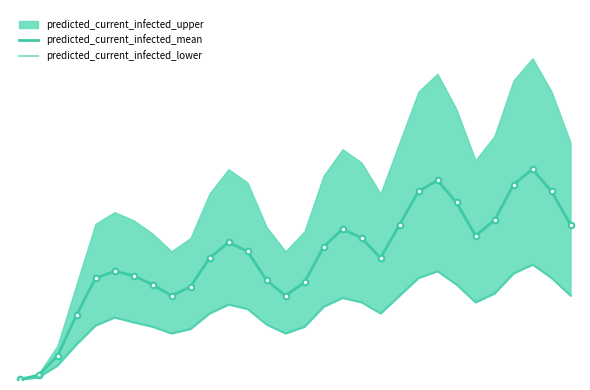

Which has a higher value, 29 or 4?

29